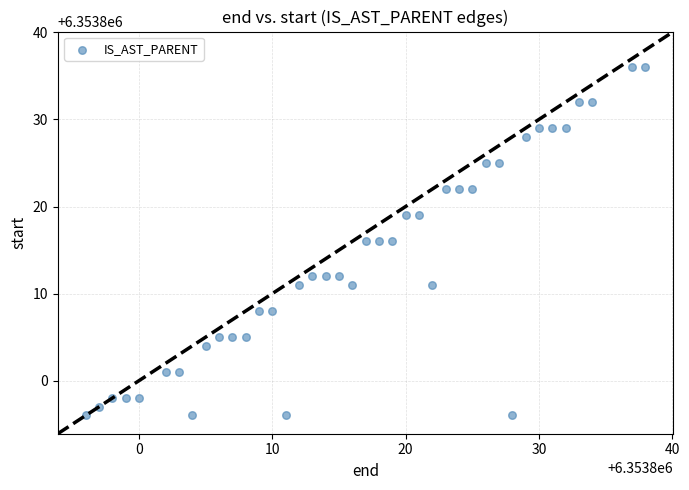

What is the range of Y values (max minus min)?

40